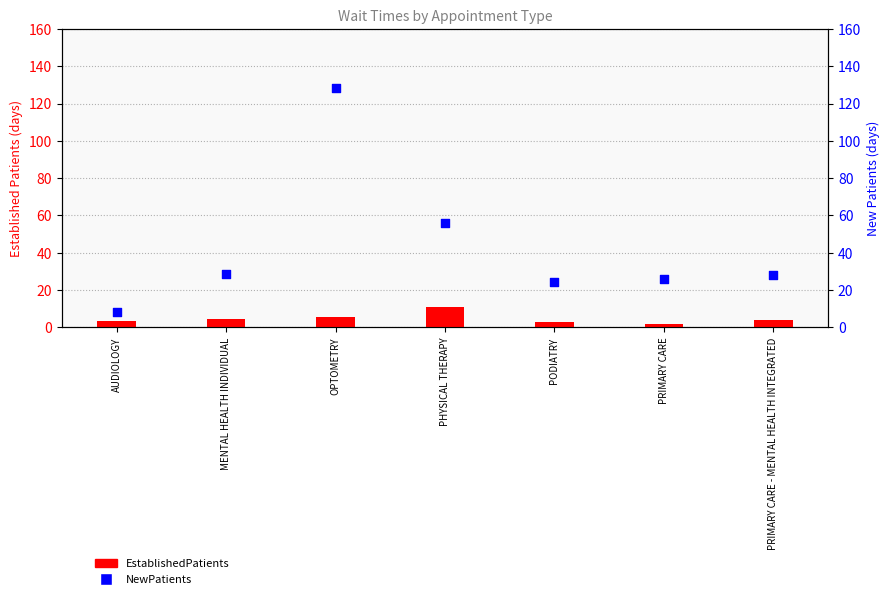

Which series contains the highest Y value?

NewPatients